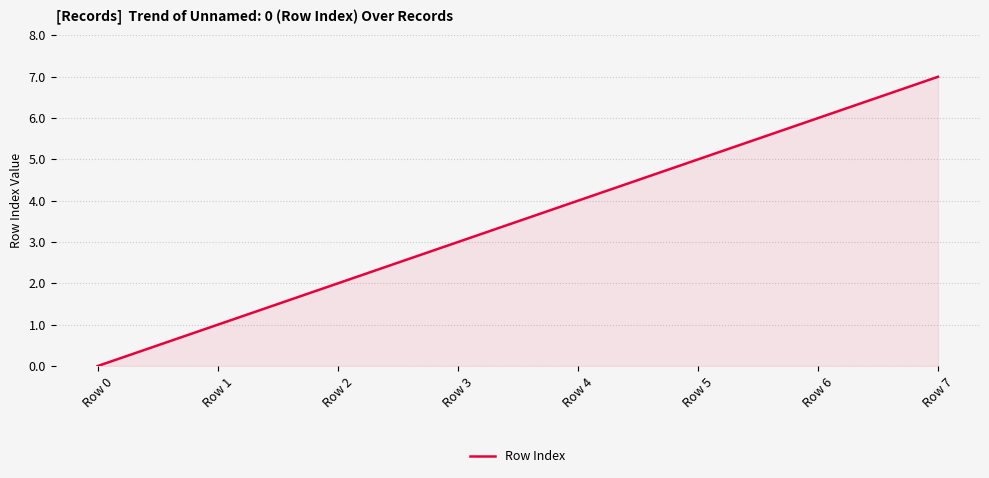

How many positive values are there?

7